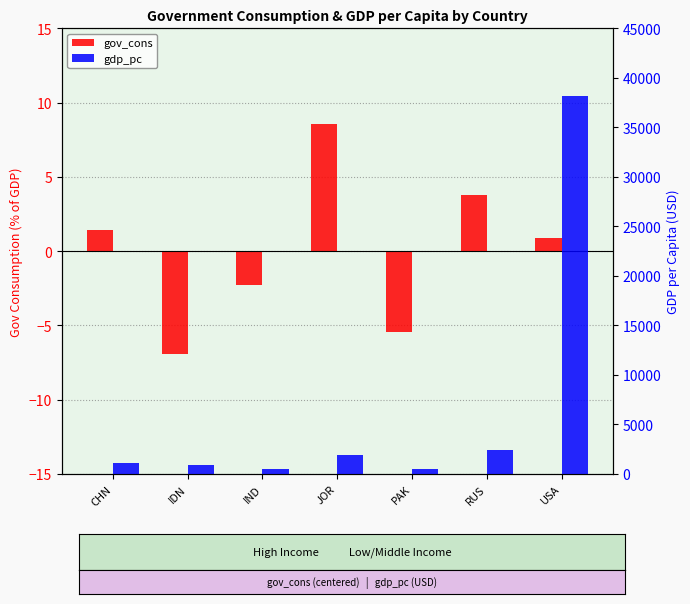

What is the value of the gdp_pc bar at the 3rd from the left?

486.6